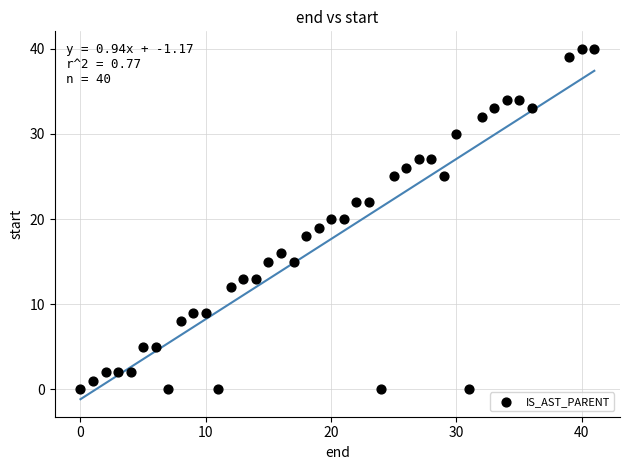

What is the range of Y values (max minus min)?

40